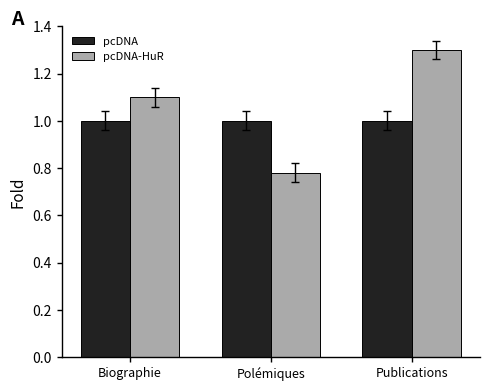

At which label does pcDNA-HuR reach its peak?

Publications